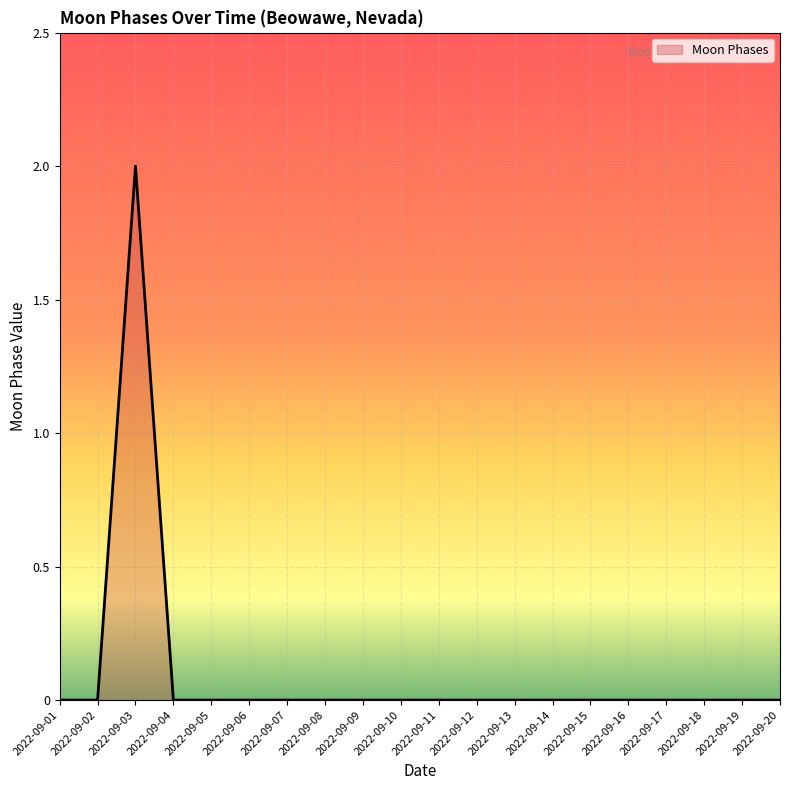

Reading left to right, list all the values displayed in this chart.

0	0	2	0	0	0	0	0	0	0	0	0	0	0	0	0	0	0	0	0